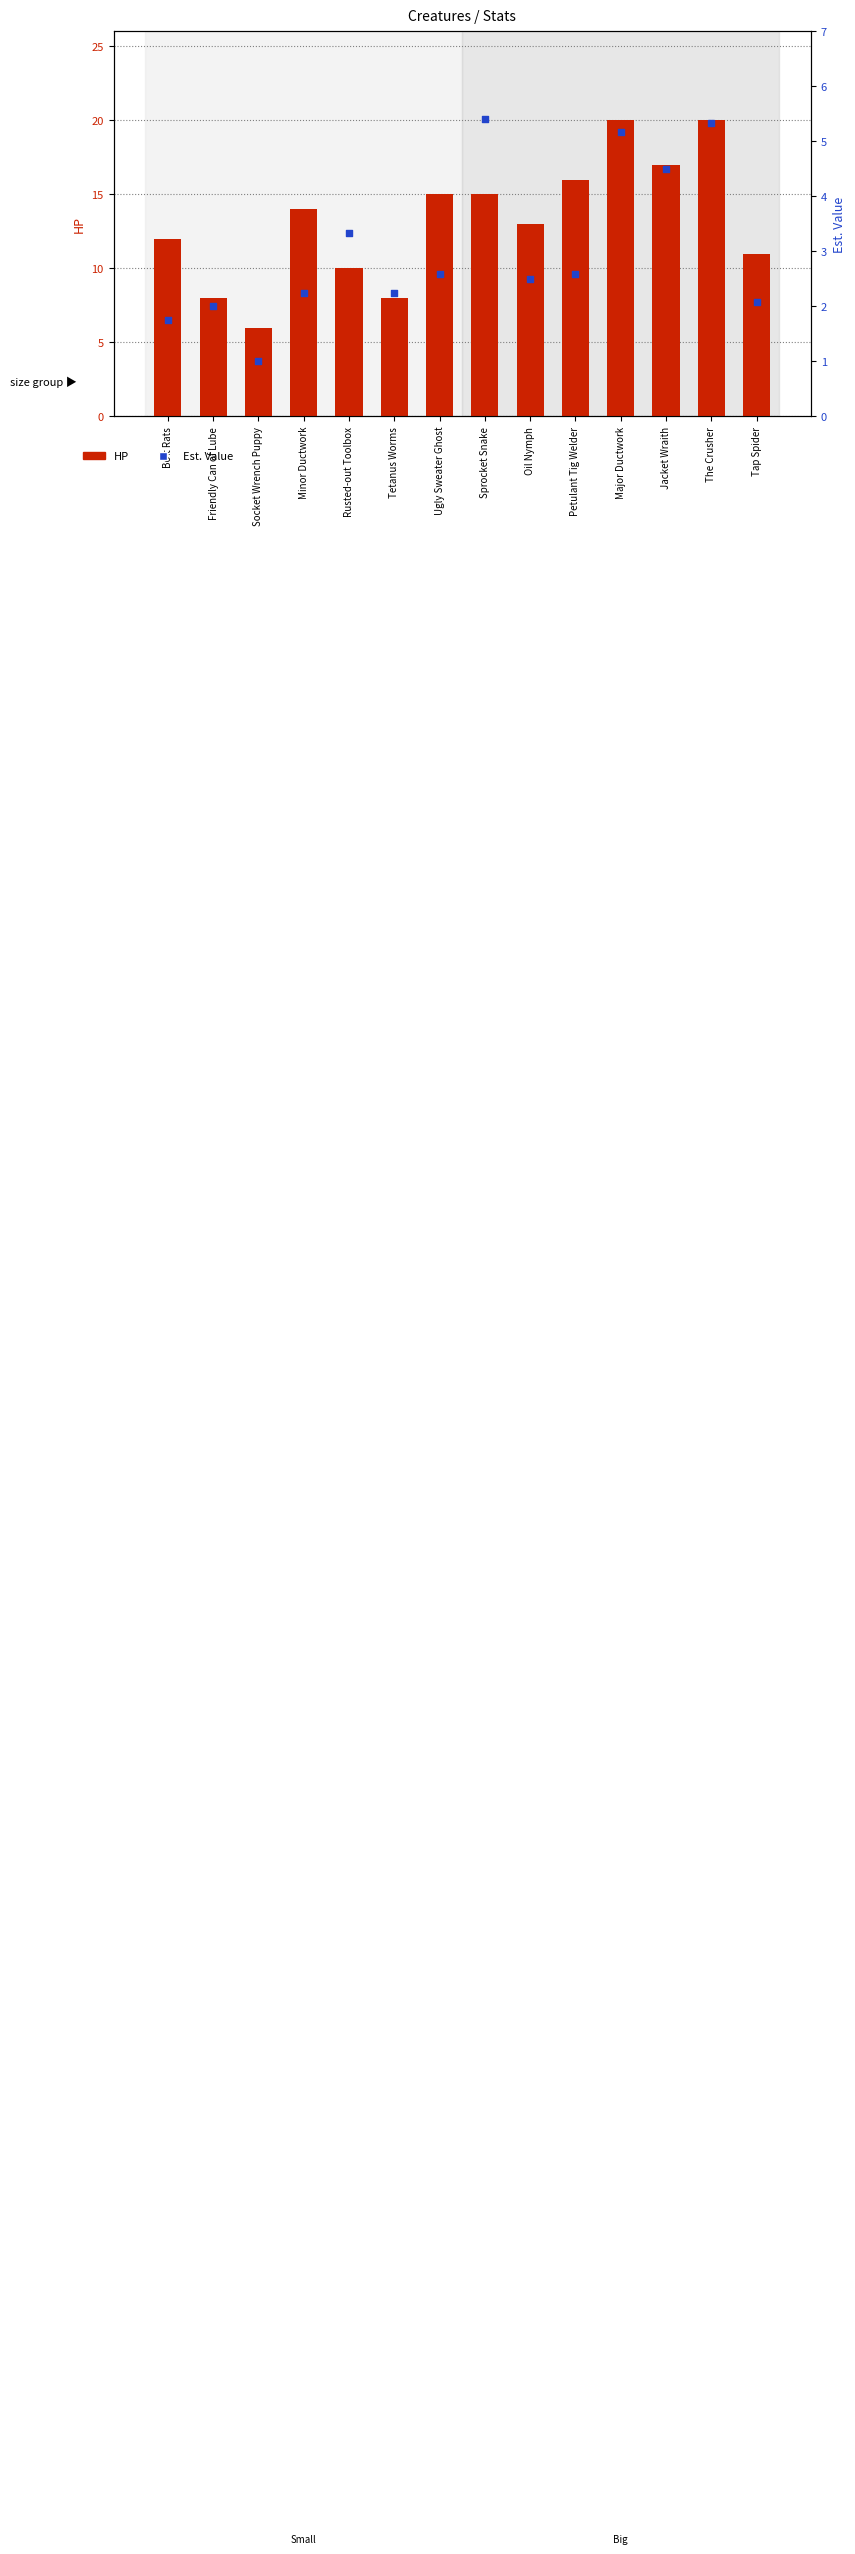

Which series has the largest total across all categories?

HP